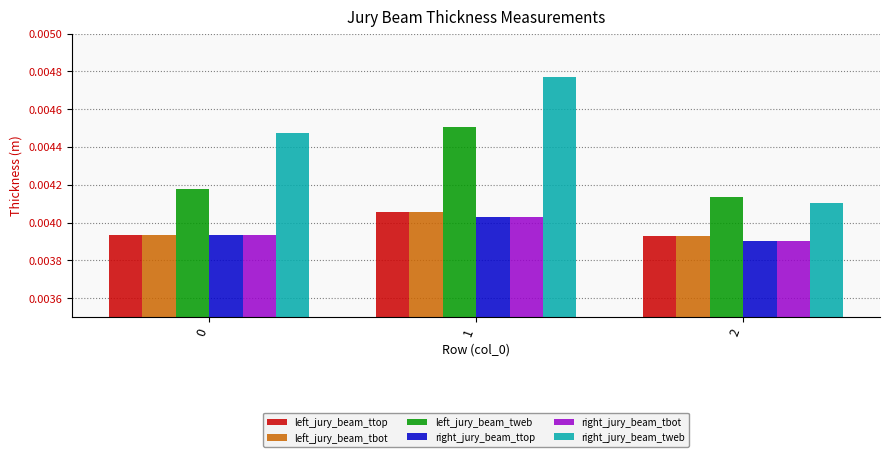

Which series has the widest spread of values?

right_jury_beam_tweb